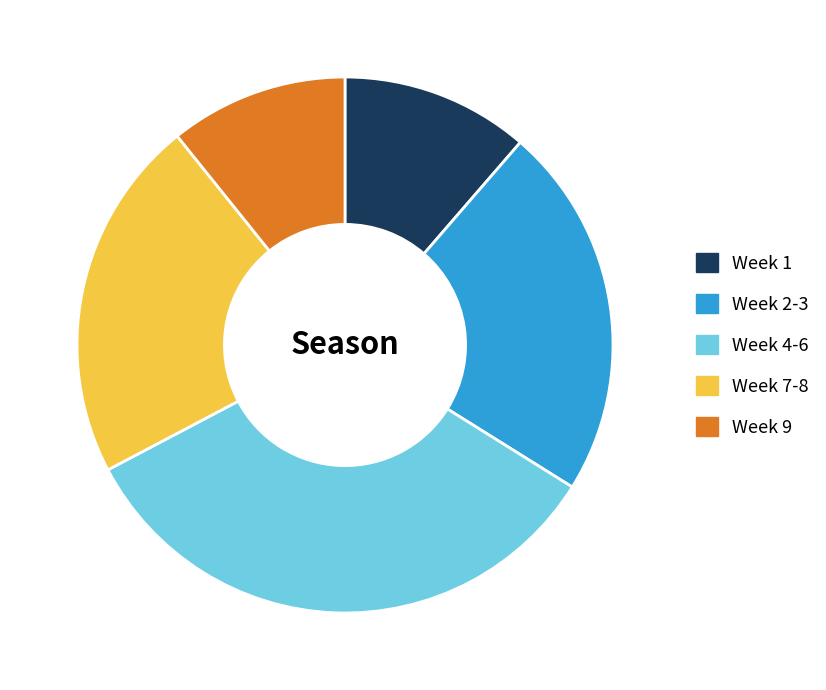

How many slices are in this pie chart?

5